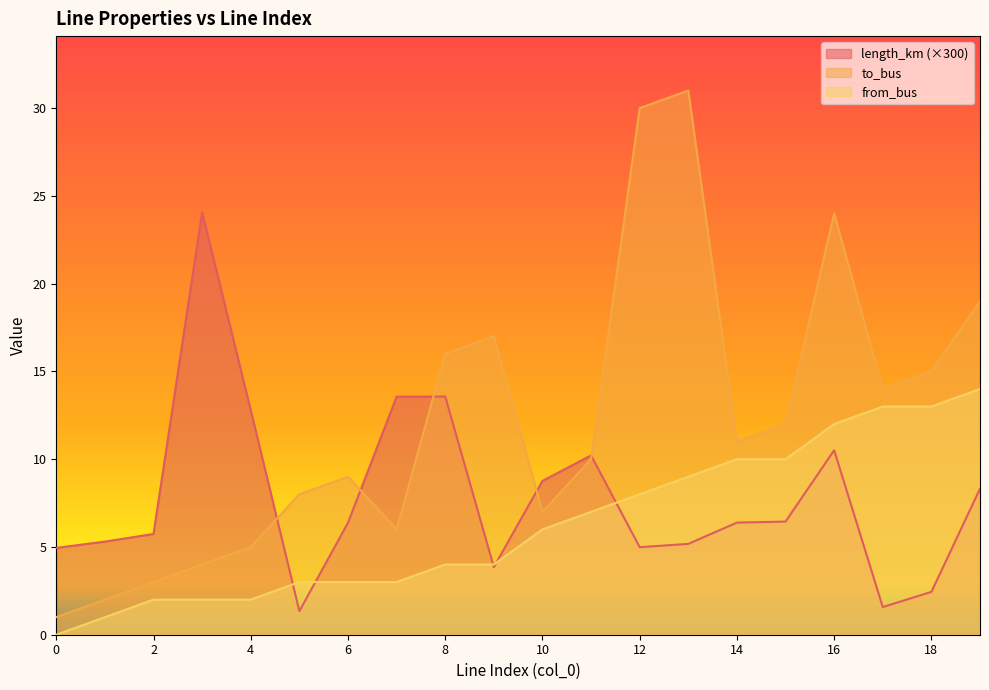

How many lines are shown in the chart?

3